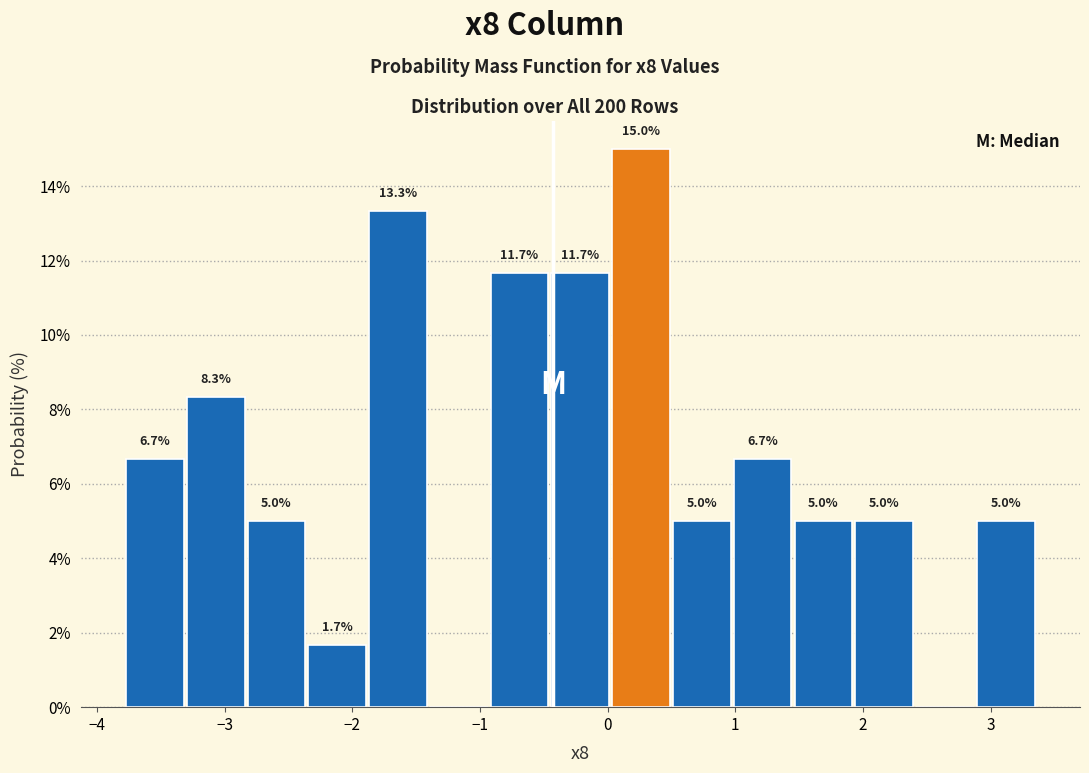

Which range on the x-axis has the tallest bar?

0.0 to 0.5